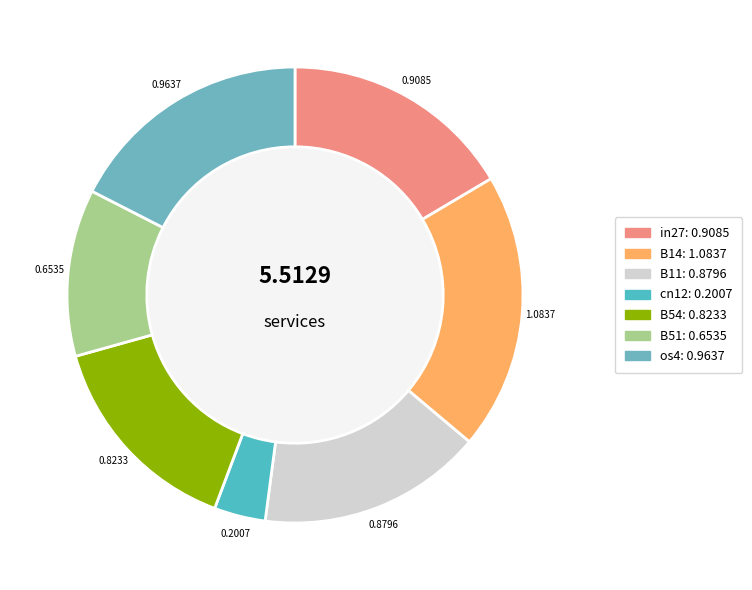

To the nearest percent, what portion does cn12 represent?

4%